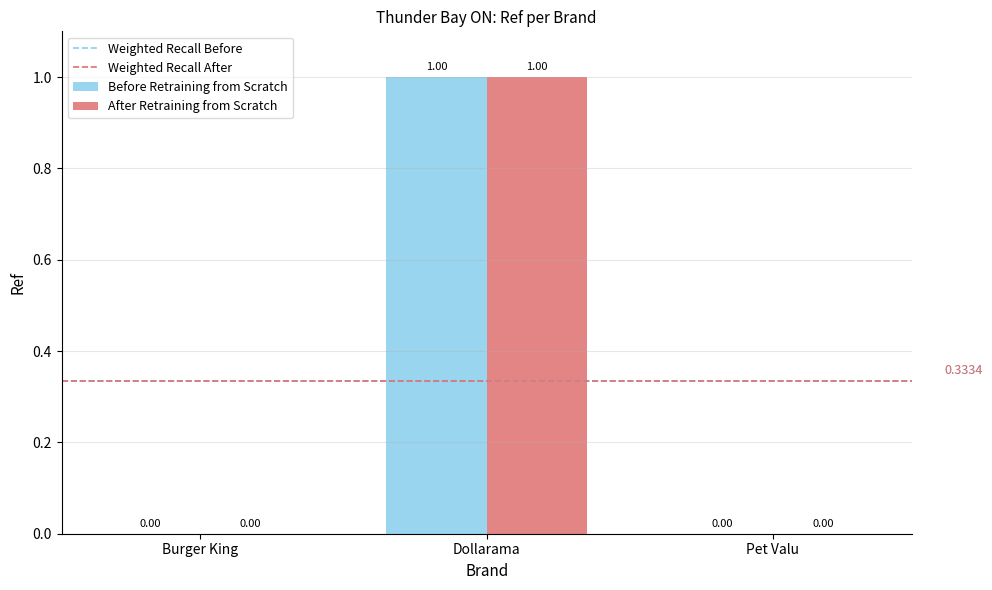

At which label is After Retraining from Scratch closest to 0?

Burger King